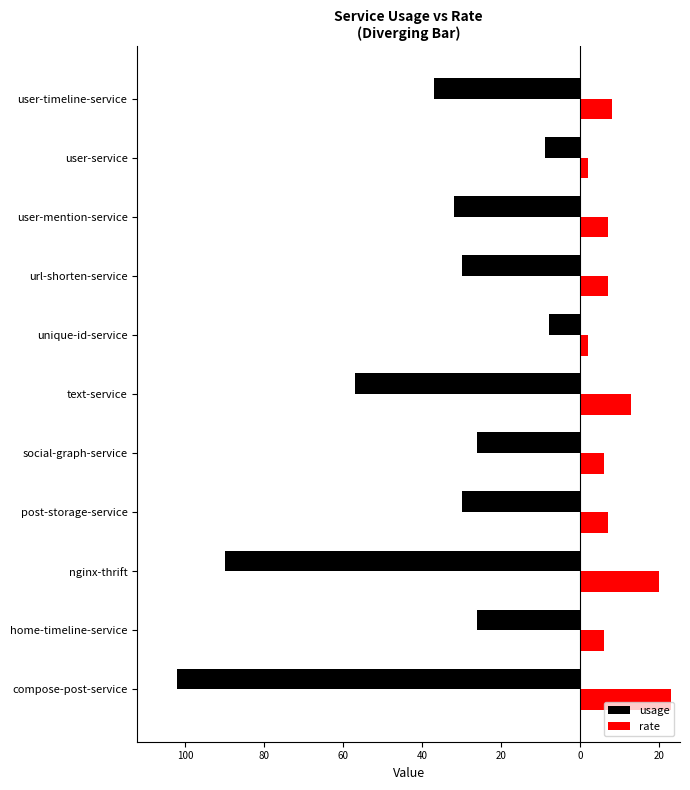

What are all the series names shown in the legend?

usage, rate